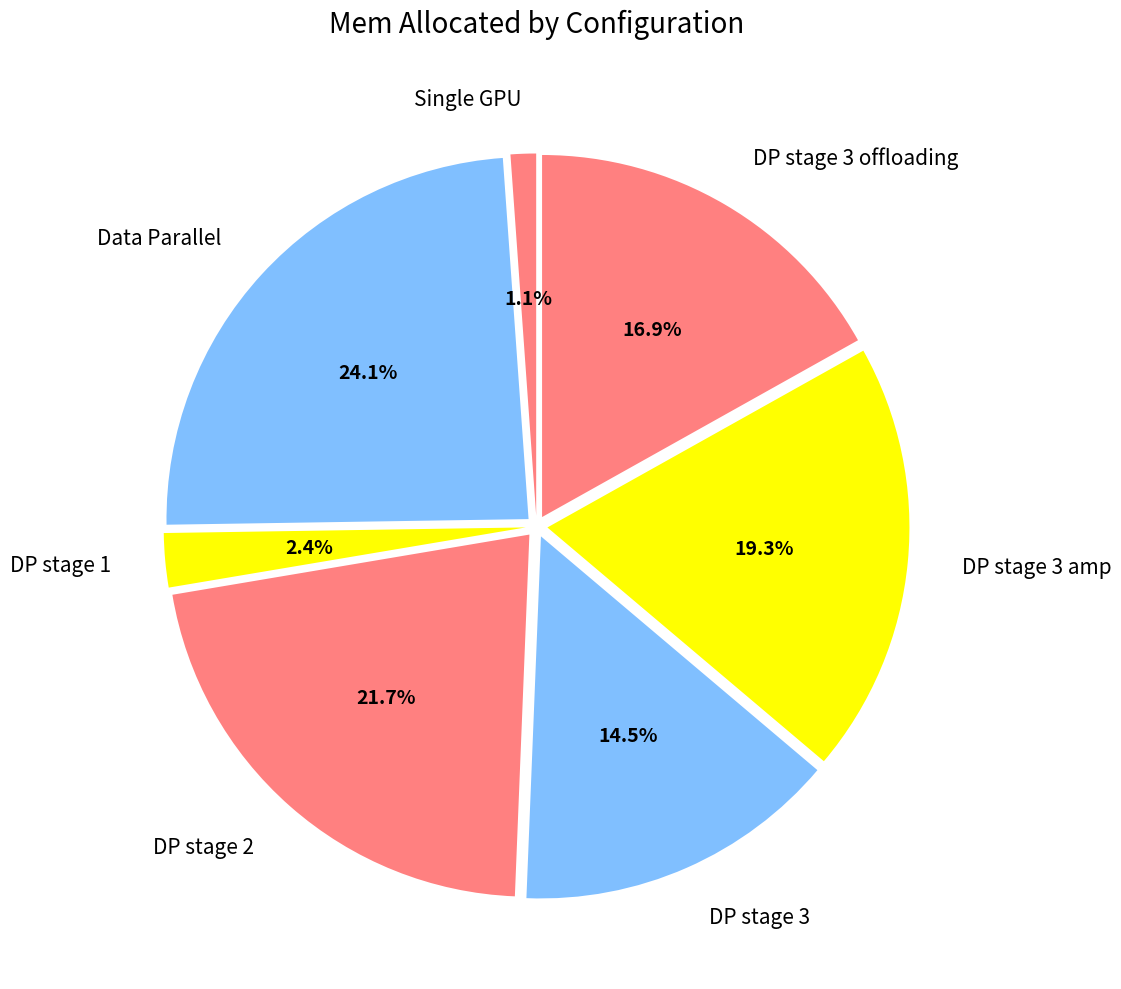

Is it true that Data Parallel is 24% of the pie?

True